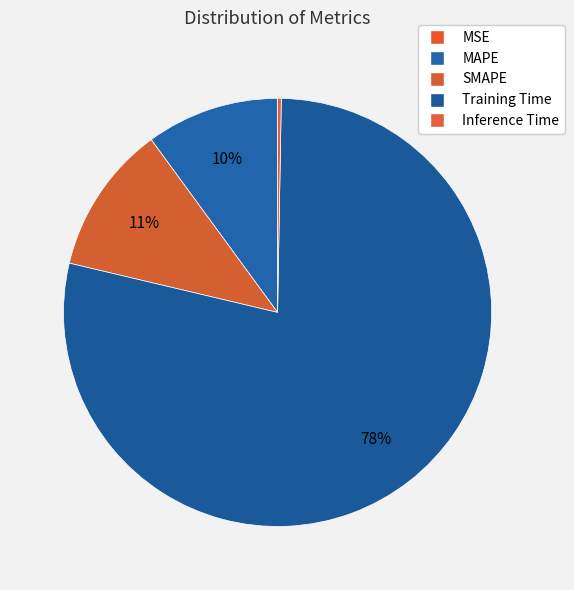

Does Training Time represent more than half of the total?

Yes